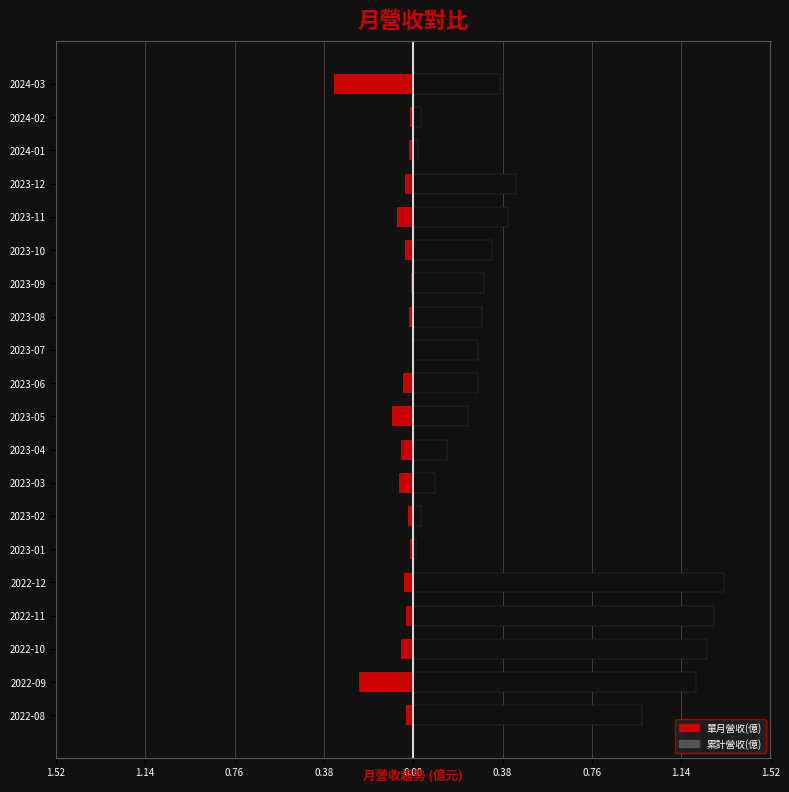

List the series in order of their overall mean, highest first.

累計營收(億), 單月營收(億)